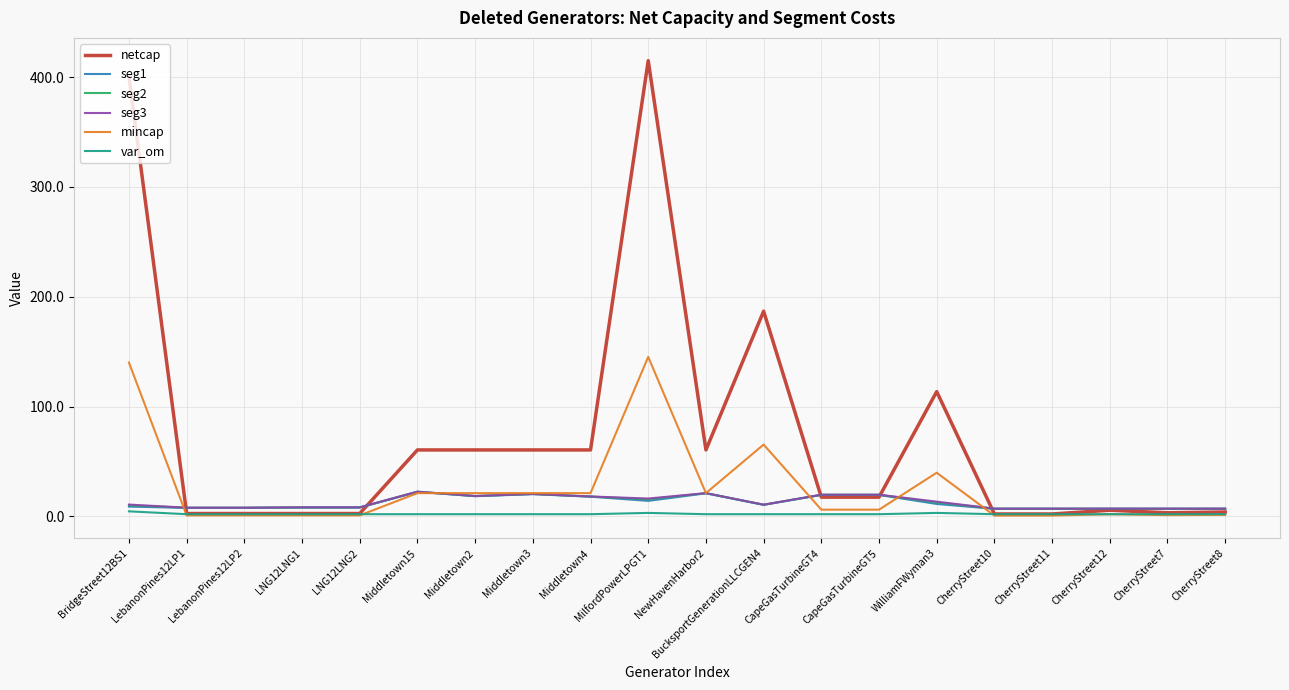

After their last crossing, which series has the higher values: seg1 or mincap?

seg1